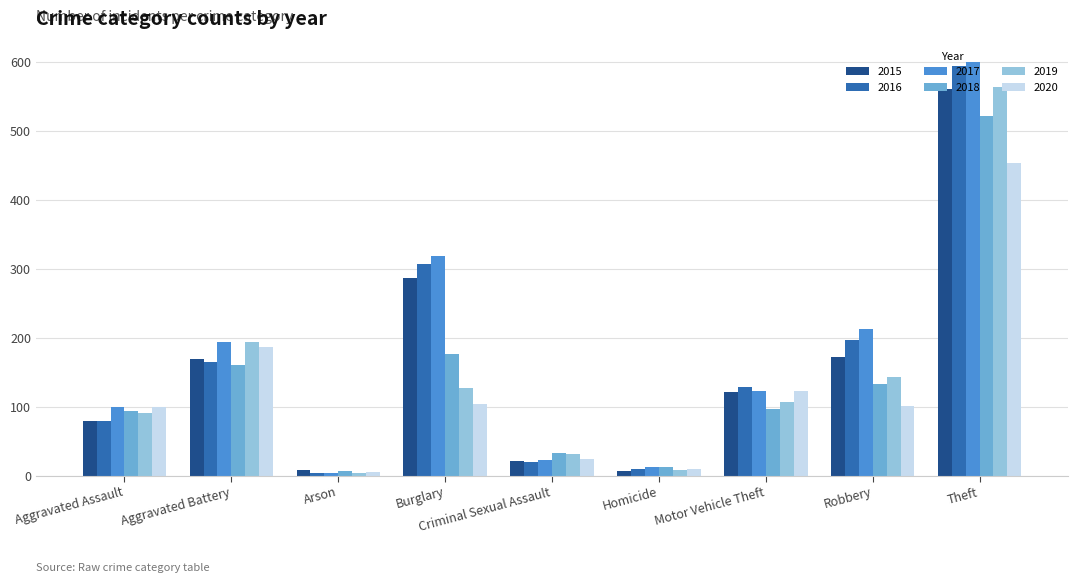

What is the value of the 2020 bar at the 6th from the left?

9